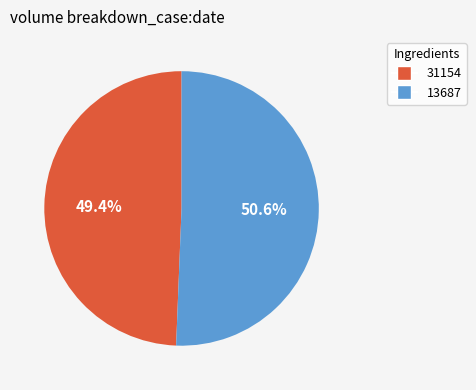

Rank the categories by value from lowest to highest.

31154, 13687